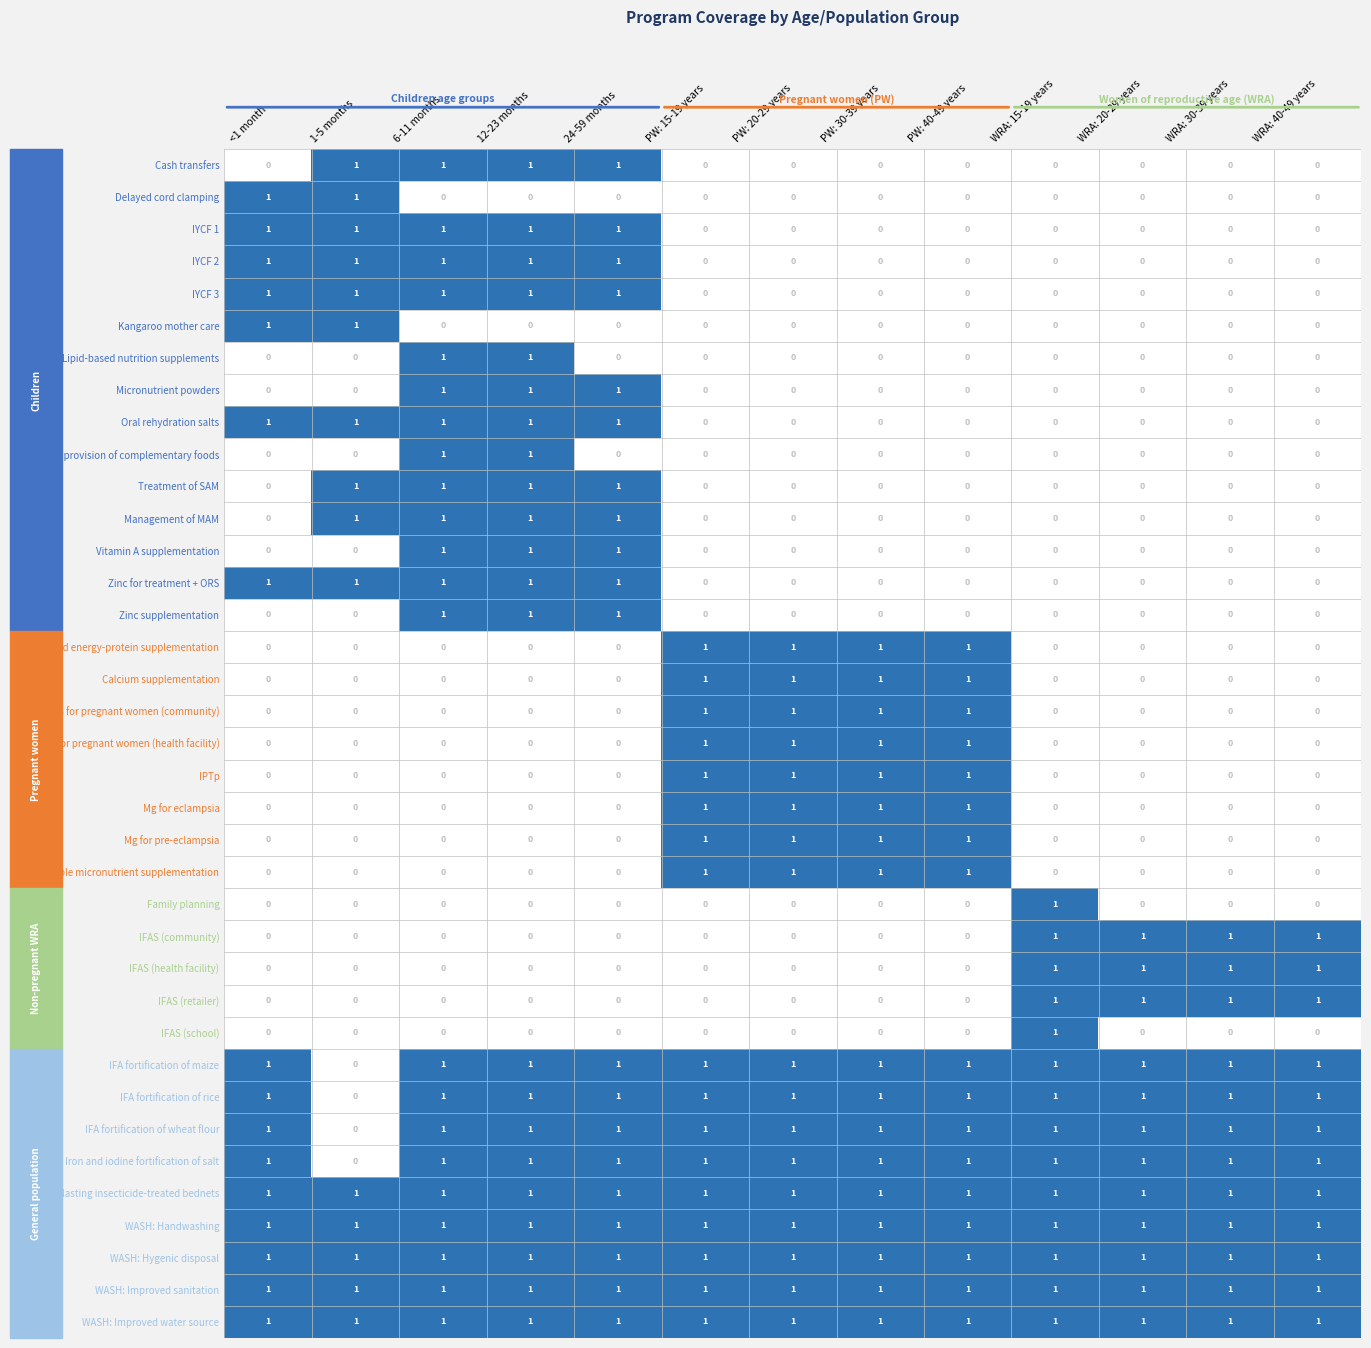

At how many categories does at least one series exceed 0?

13